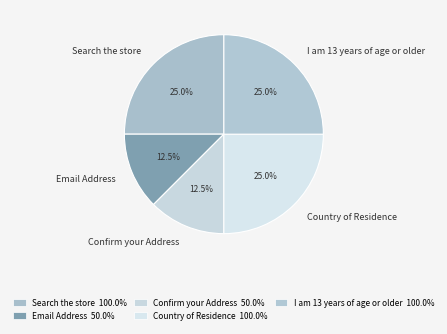

Is it true that Search the store is 30% of the pie?

False